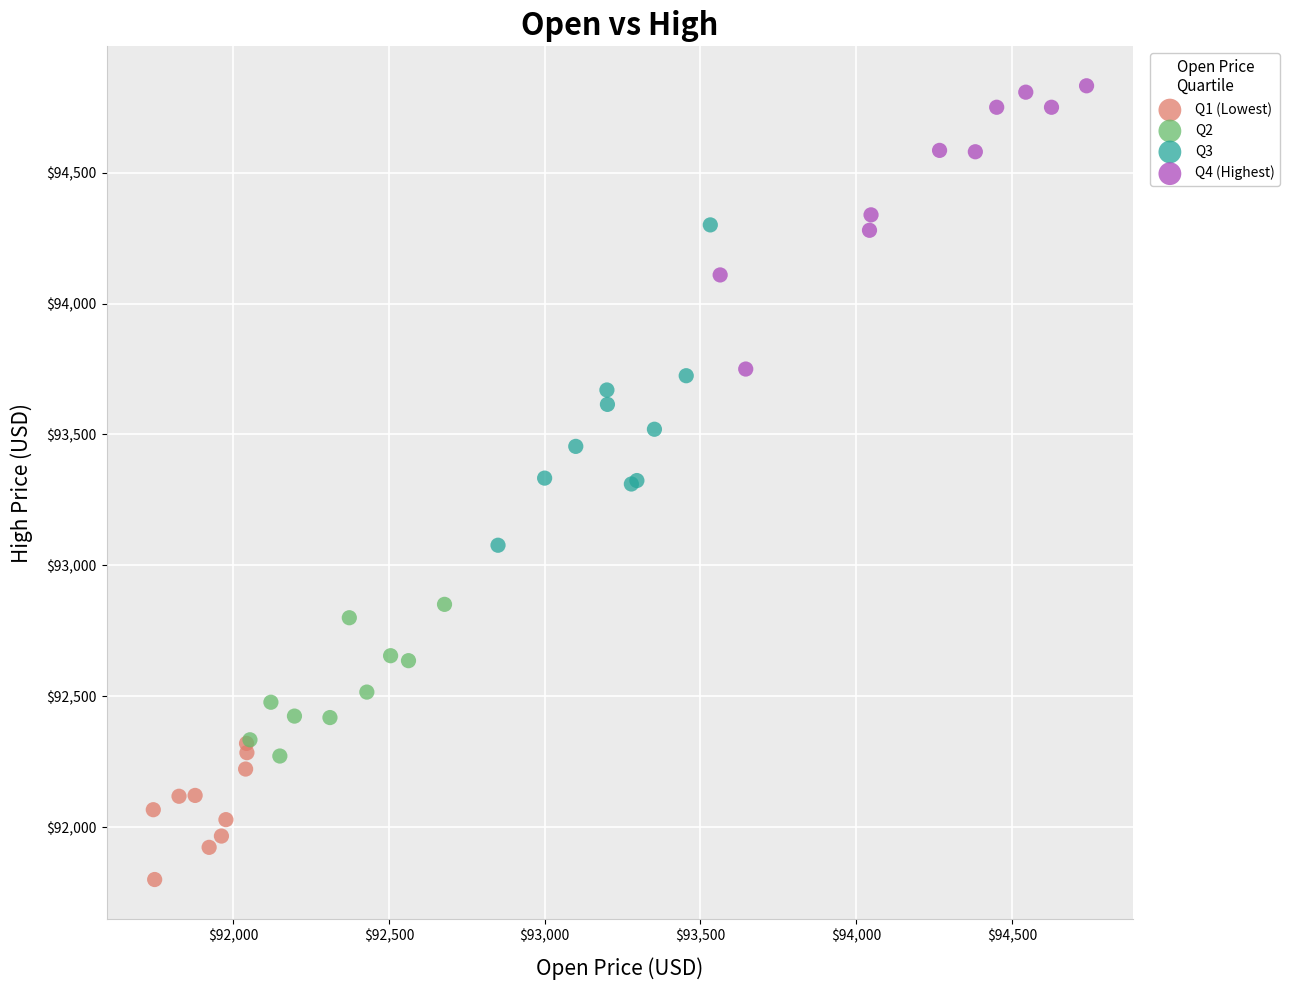

Which series reaches the maximum Y coordinate?

Q4 (Highest)